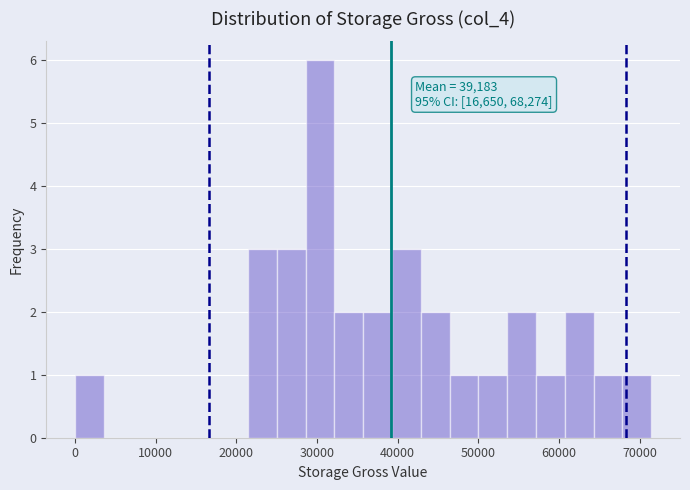

Read against the x-axis, roughly where is the centre of the tallest bar?

30000